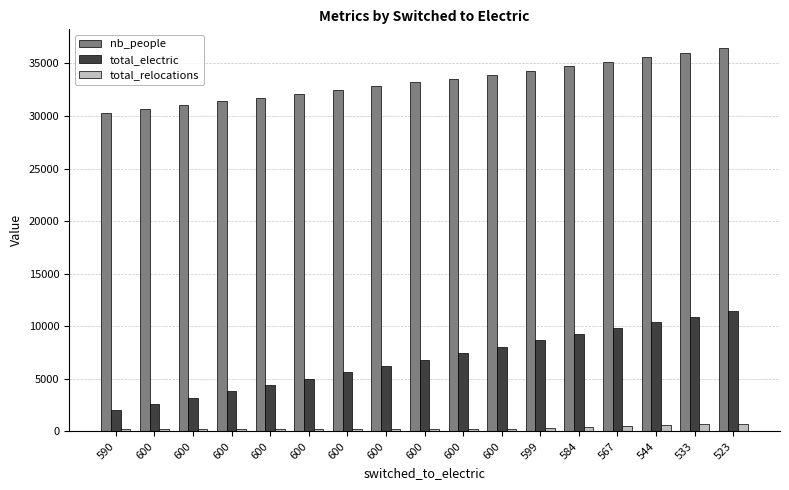

At which label does total_electric reach its peak?

523